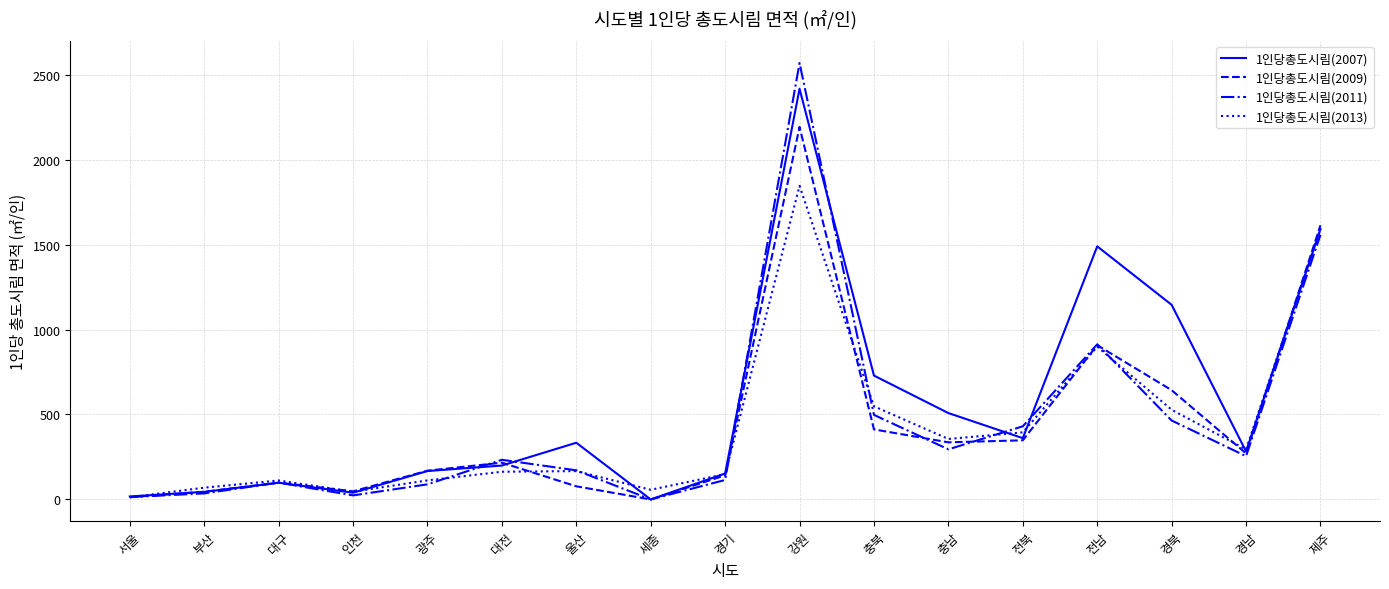

What is the highest value of the 1인당총도시림(2011) series?

2568.3